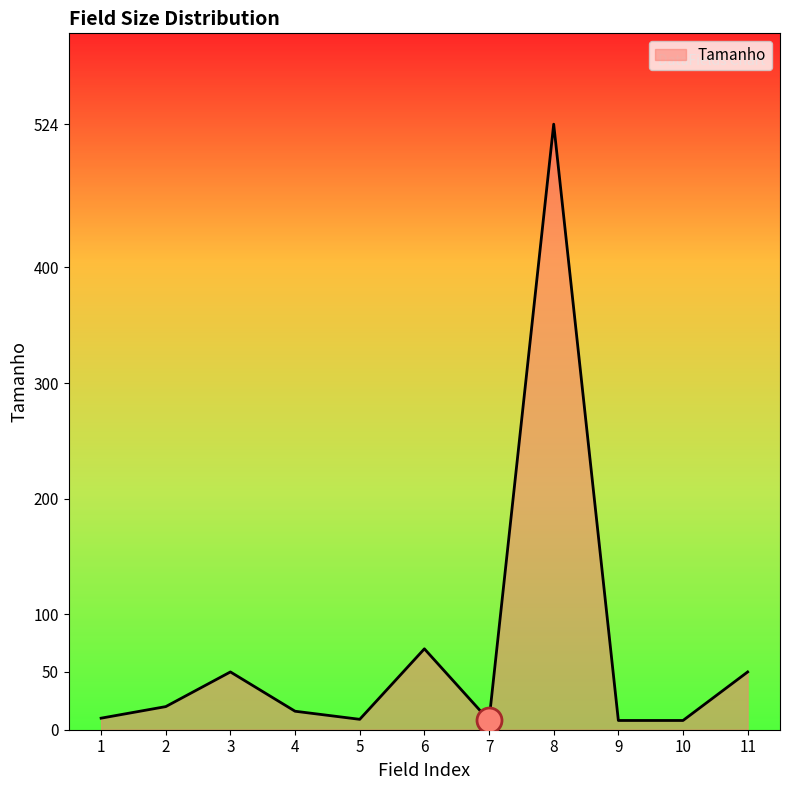

What is the difference between the maximum and minimum values?

516